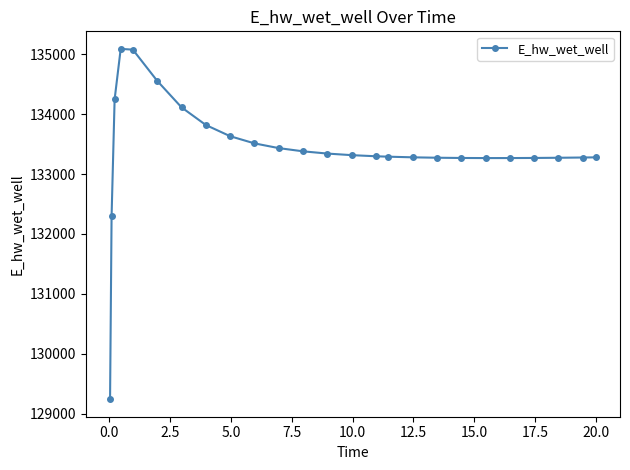

What is the difference between the second highest and minimum values?

5834.4